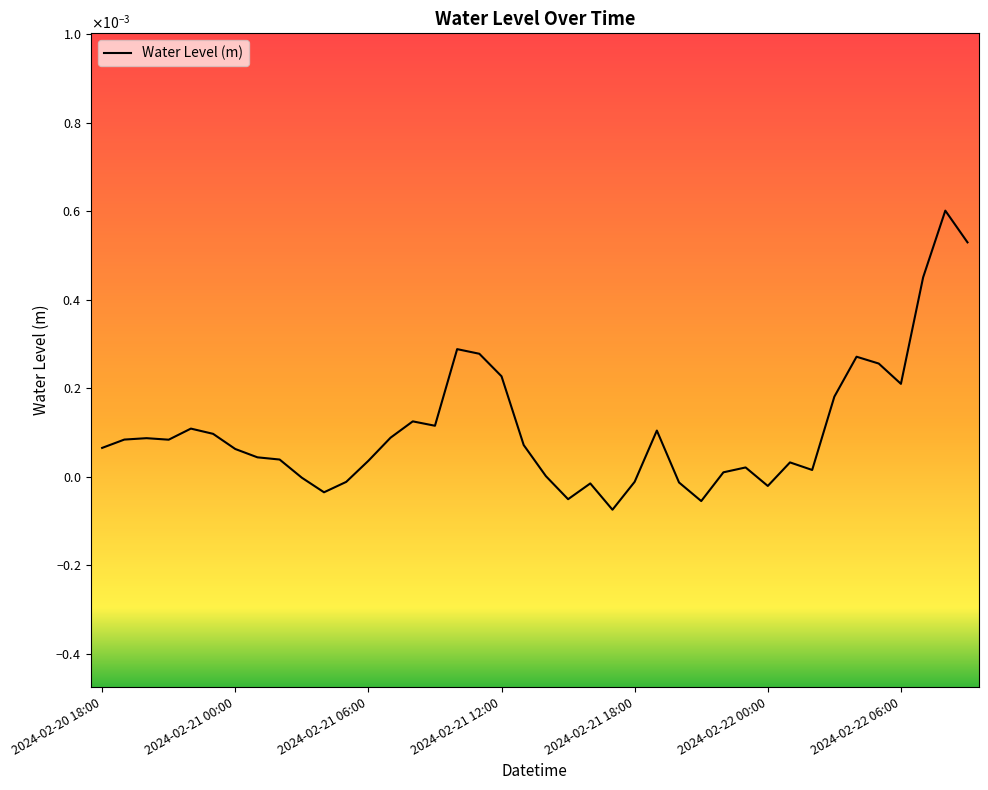

Is this an area chart (filled region under the line)?

No